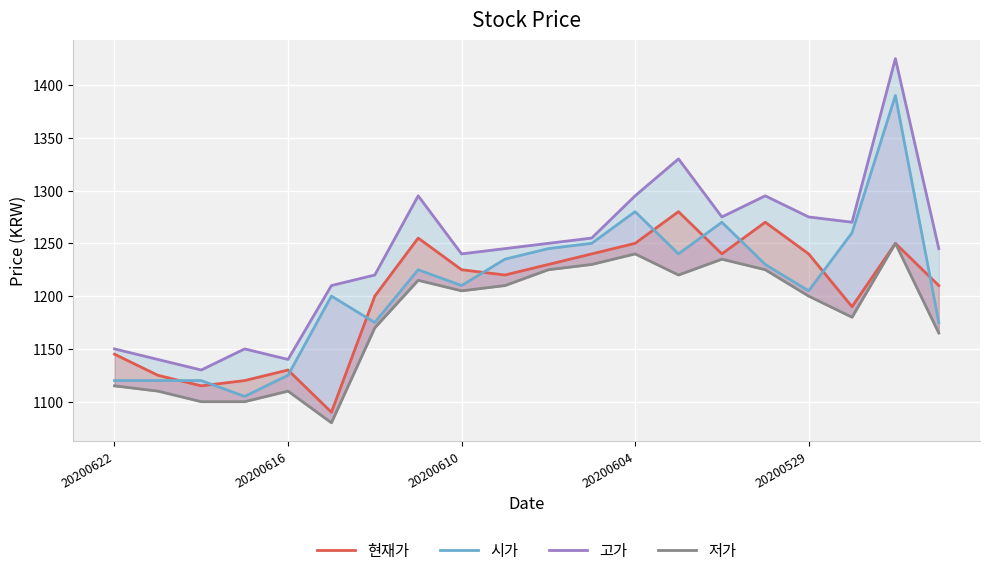

At 20200529, list the series in order from largest to smallest.

고가, 현재가, 시가, 저가